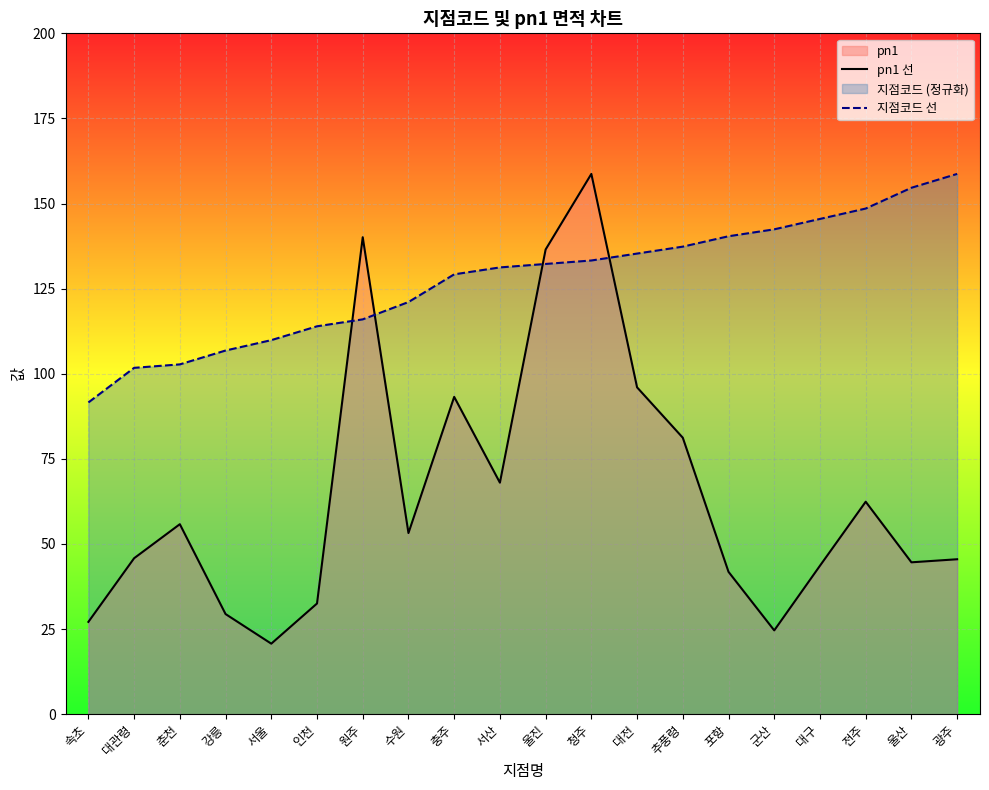

Between which two adjacent categories do 지점코드 선 and pn1 선 first intersect?

인천 and 원주